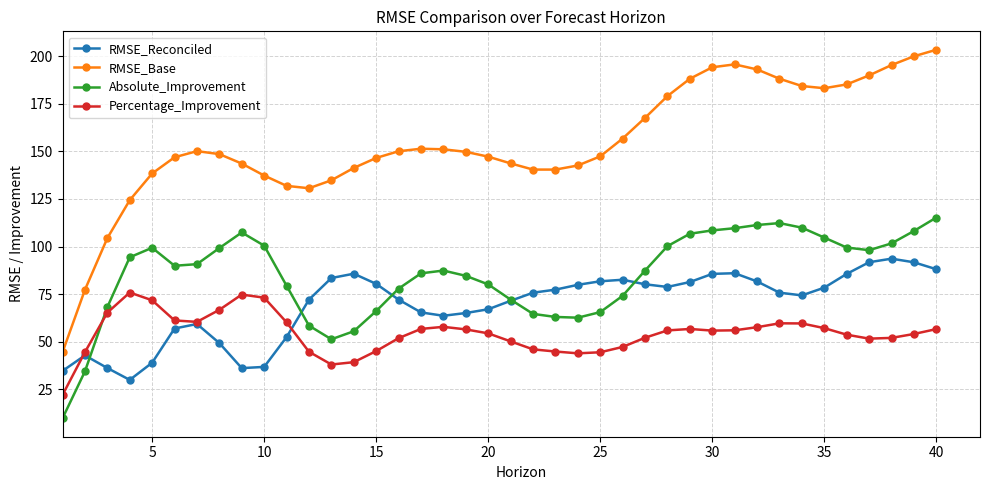

How many times do Absolute_Improvement and Percentage_Improvement cross each other?

1